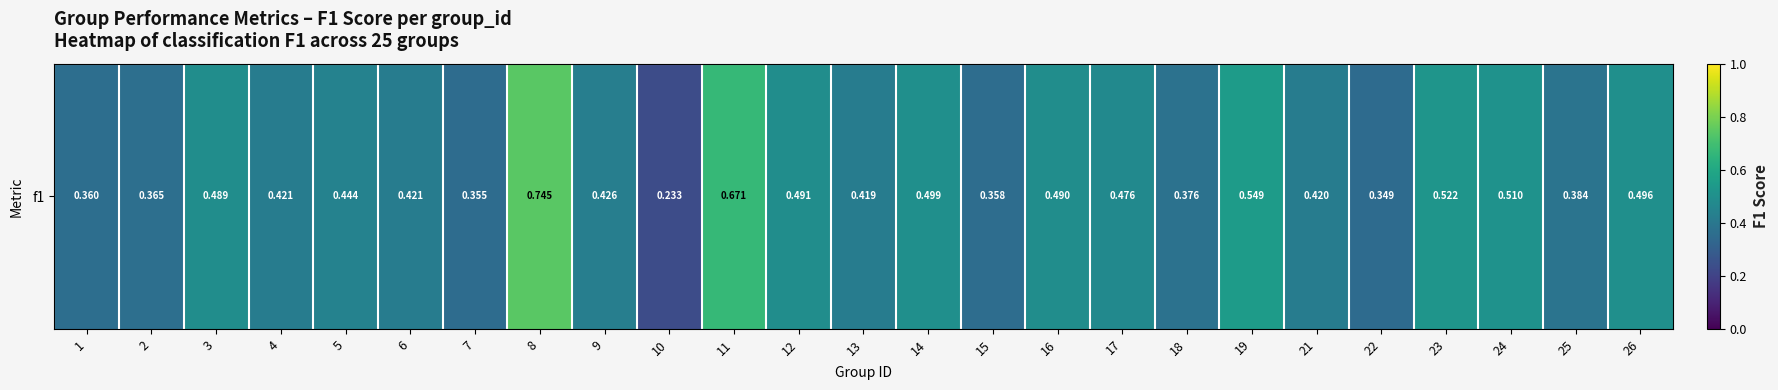

What is the sum of all values?

11.3